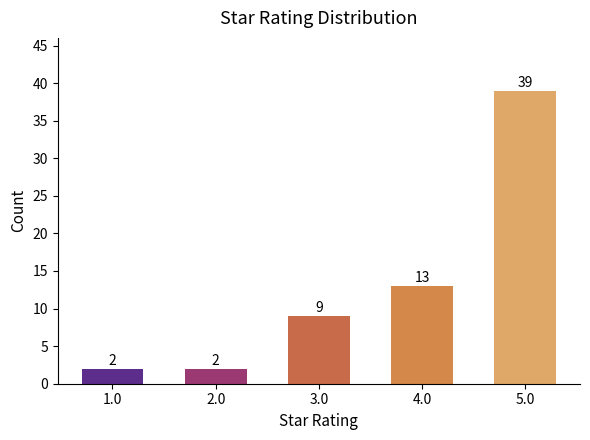

What is the maximum value shown in the chart?

39